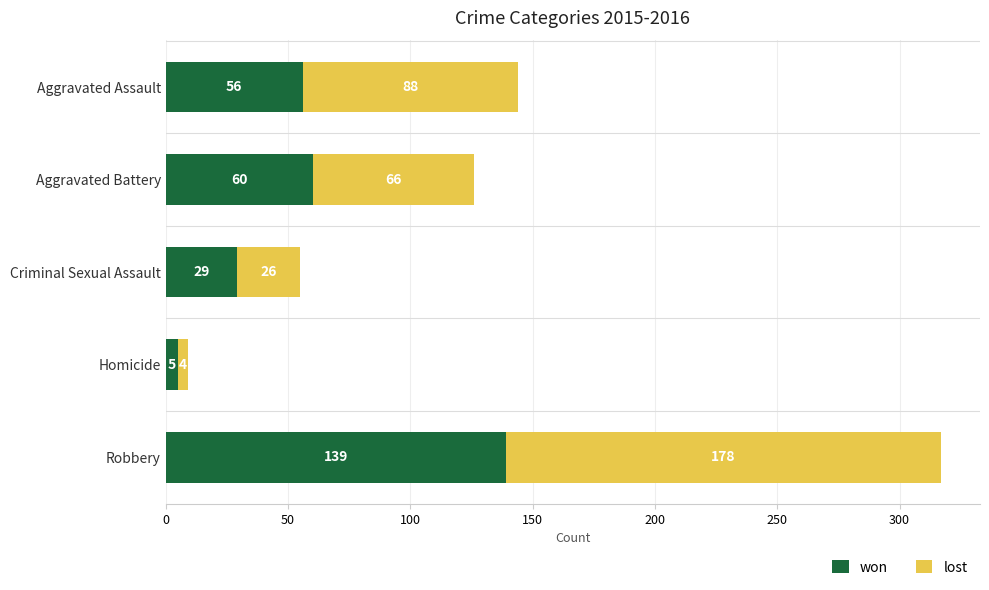

Which category has the lowest value in the won series?

Homicide